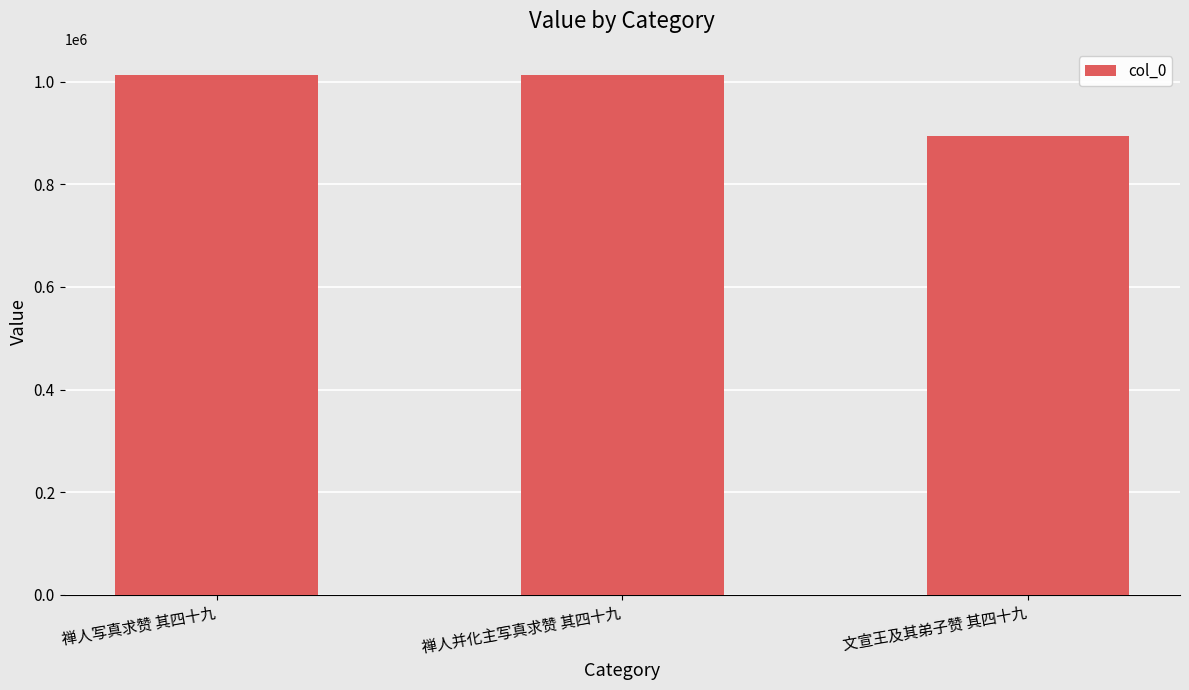

What is the difference between the values at 禅人并化主写真求赞 其四十九 and 文宣王及其弟子赞 其四十九?

118558